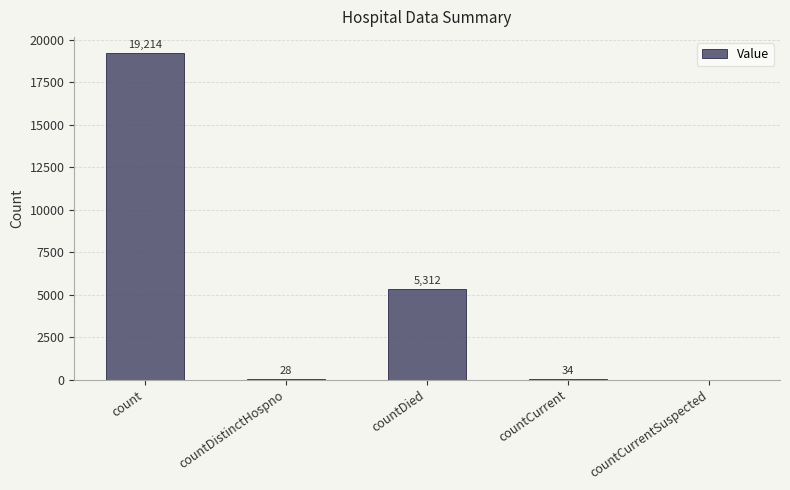

Reading left to right, list all the values displayed in this chart.

19214	28	5312	34	0